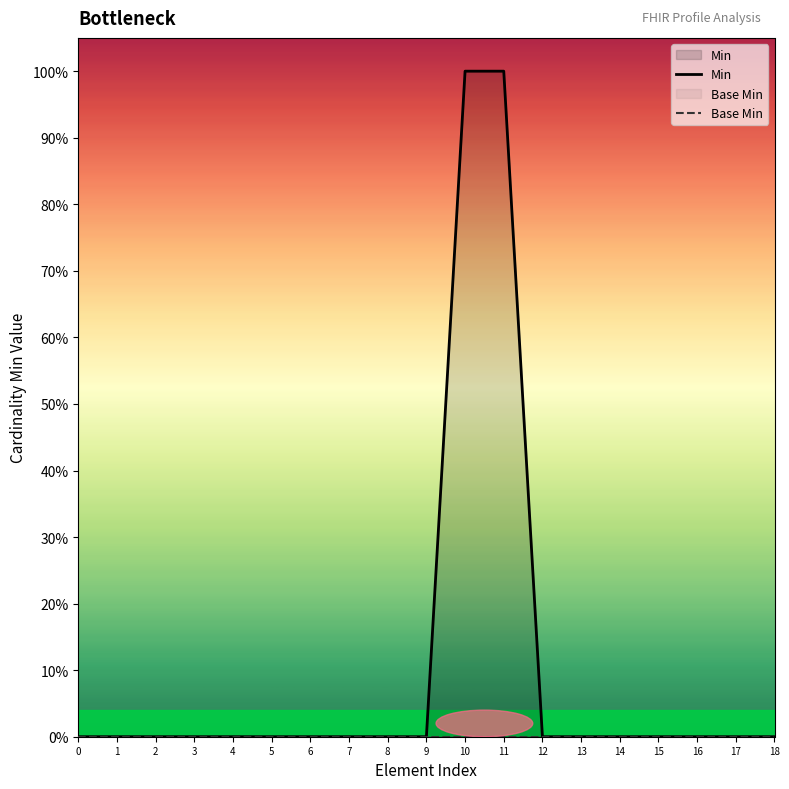

True or false: Min and Base Min intersect in this chart.

False